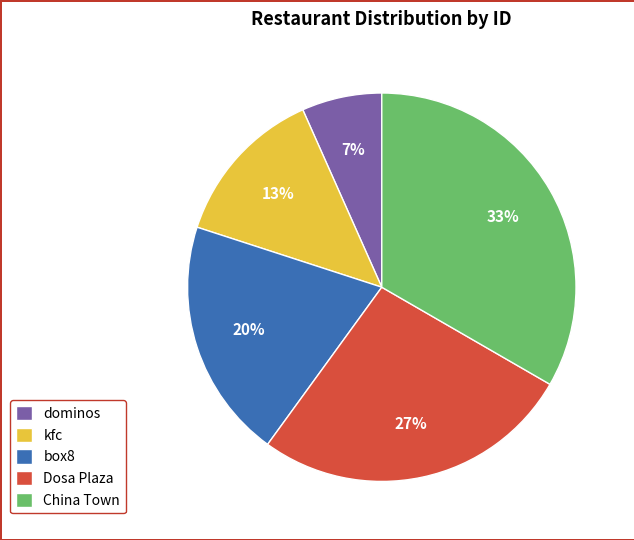

To the nearest percent, what is the difference between the China Town and box8 slice percentages?

13%